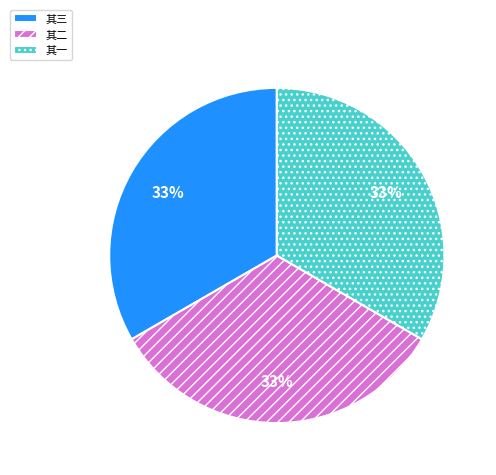

To the nearest percent, what portion does 其二 represent?

33%